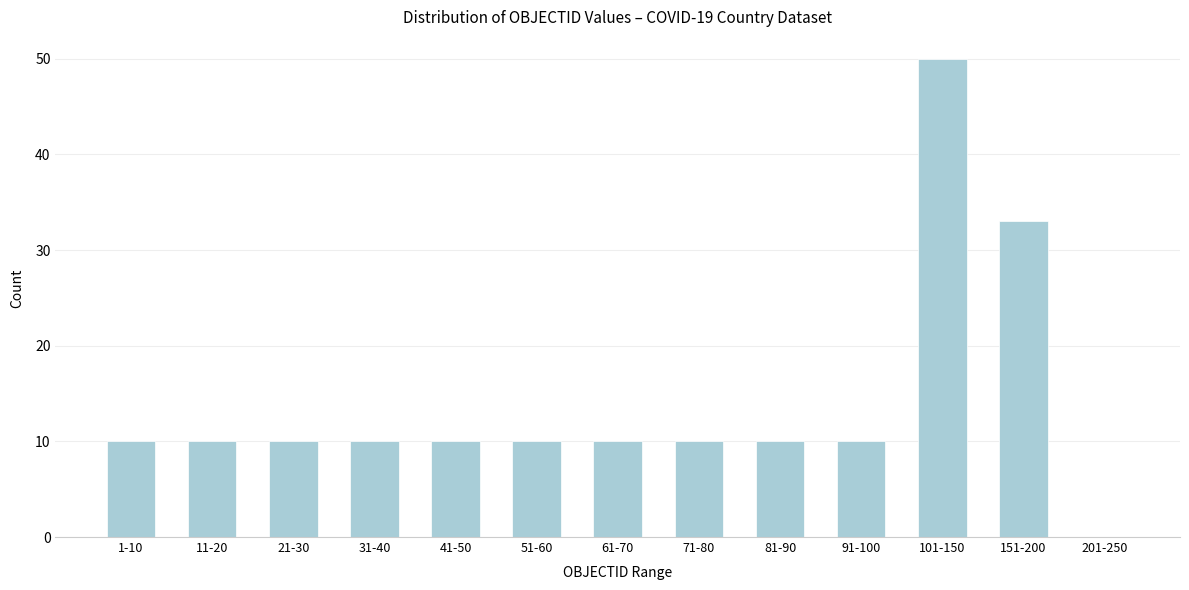

Reading right to left, what are all the values shown in this chart?

201-250=0	151-200=33	101-150=50	91-100=10	81-90=10	71-80=10	61-70=10	51-60=10	41-50=10	31-40=10	21-30=10	11-20=10	1-10=10